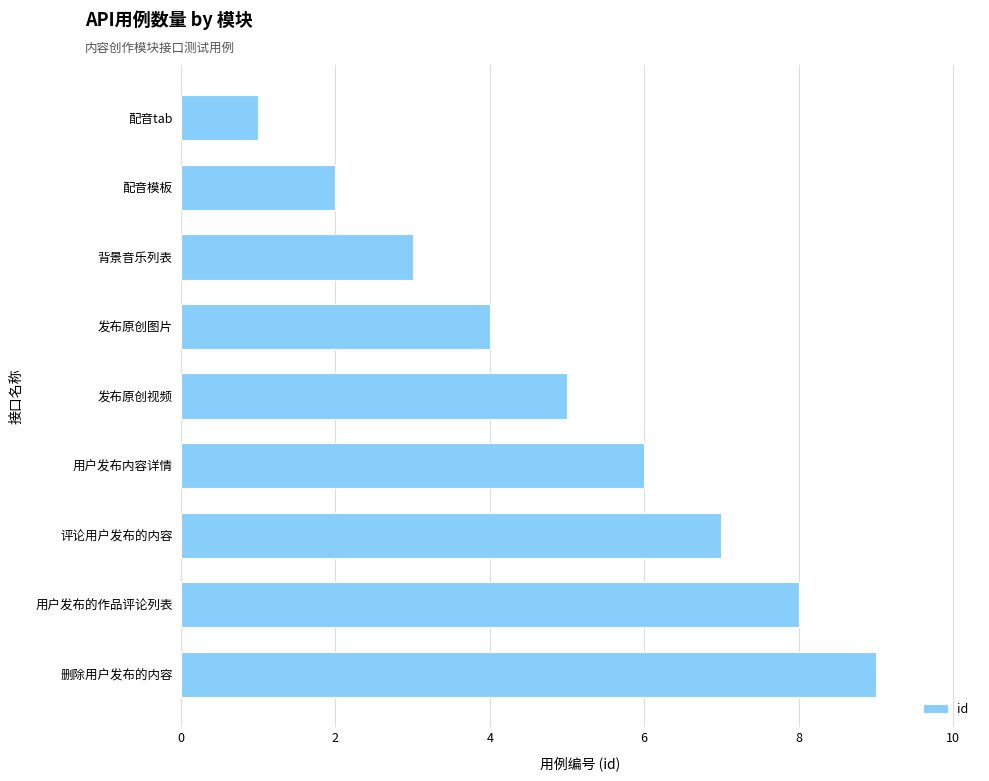

How many bars are there in total?

9